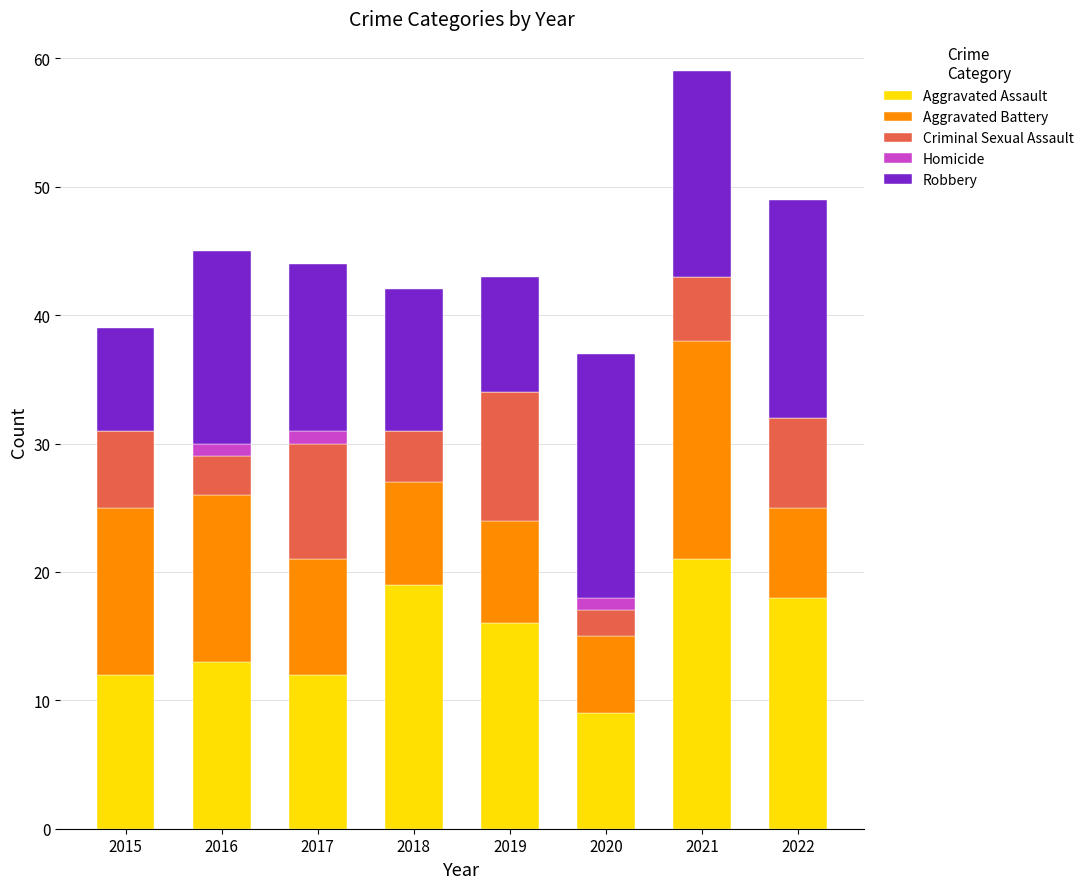

Are the bars horizontal?

No